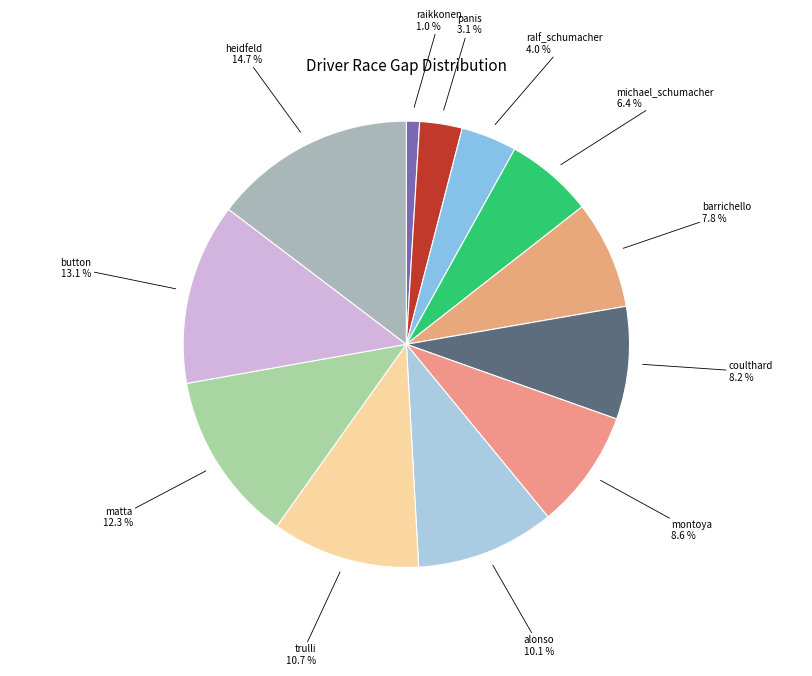

What is the largest slice in the pie chart?

heidfeld